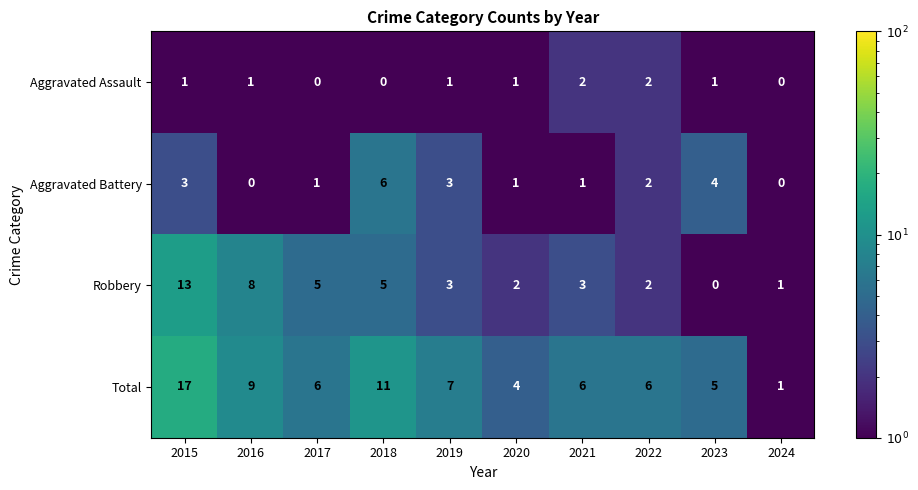

Where is Total nearest to the value 9?

2016